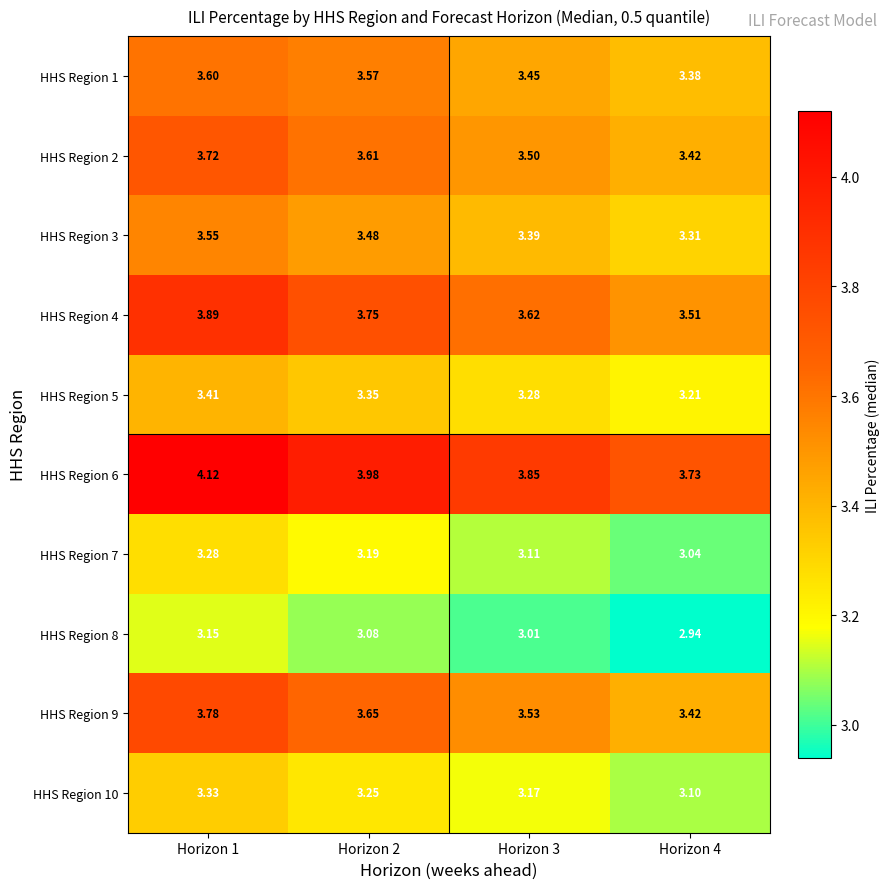

Is the value of HHS Region 3 at Horizon 1 greater than the value of HHS Region 5 at Horizon 2?

Yes